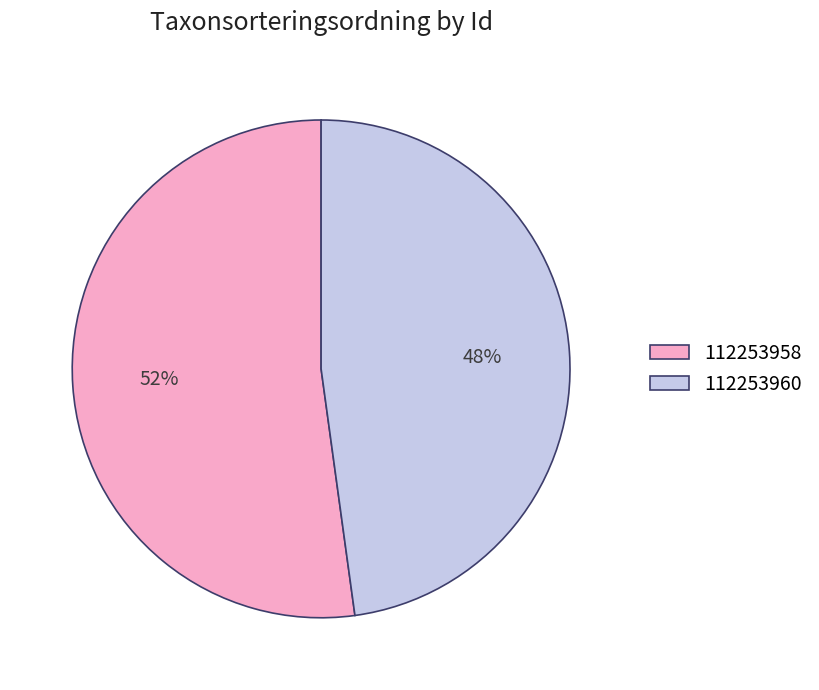

Count the number of slices in the pie.

2